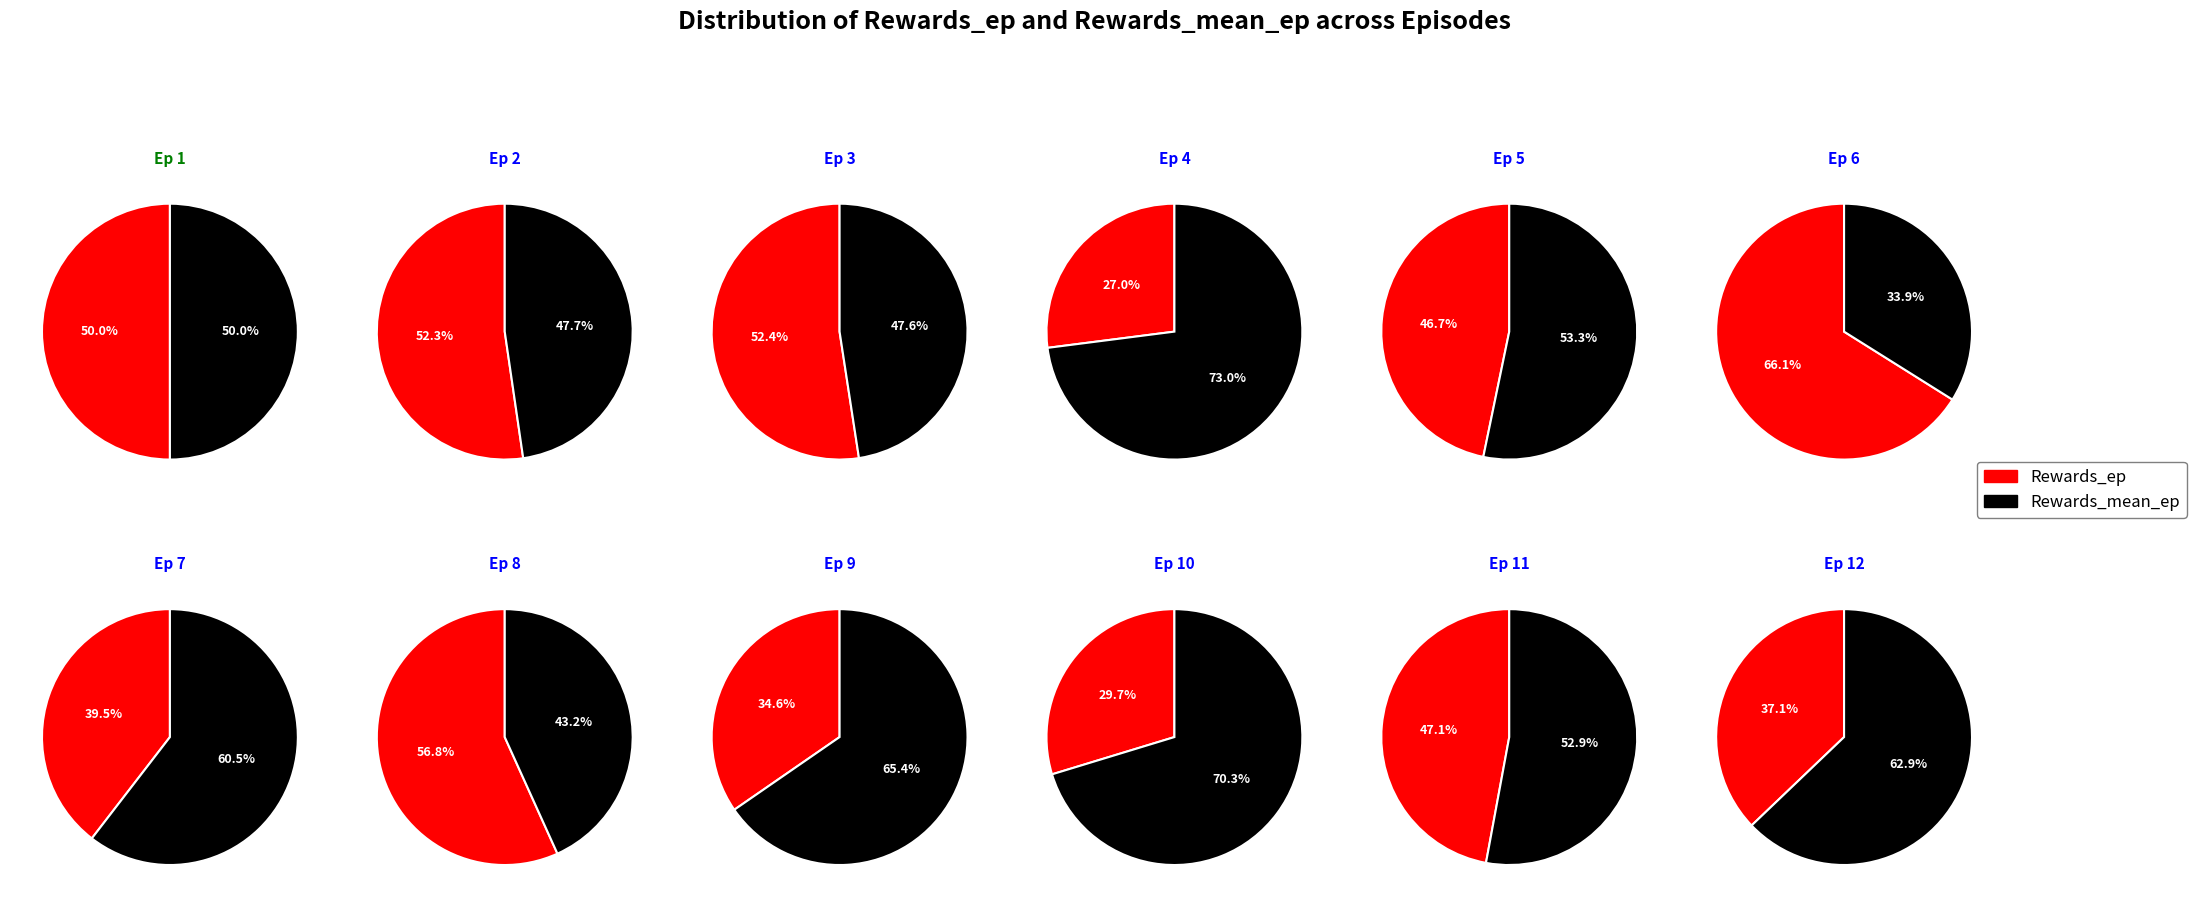

The 9 slice represents 2% of the pie. True or false?

False